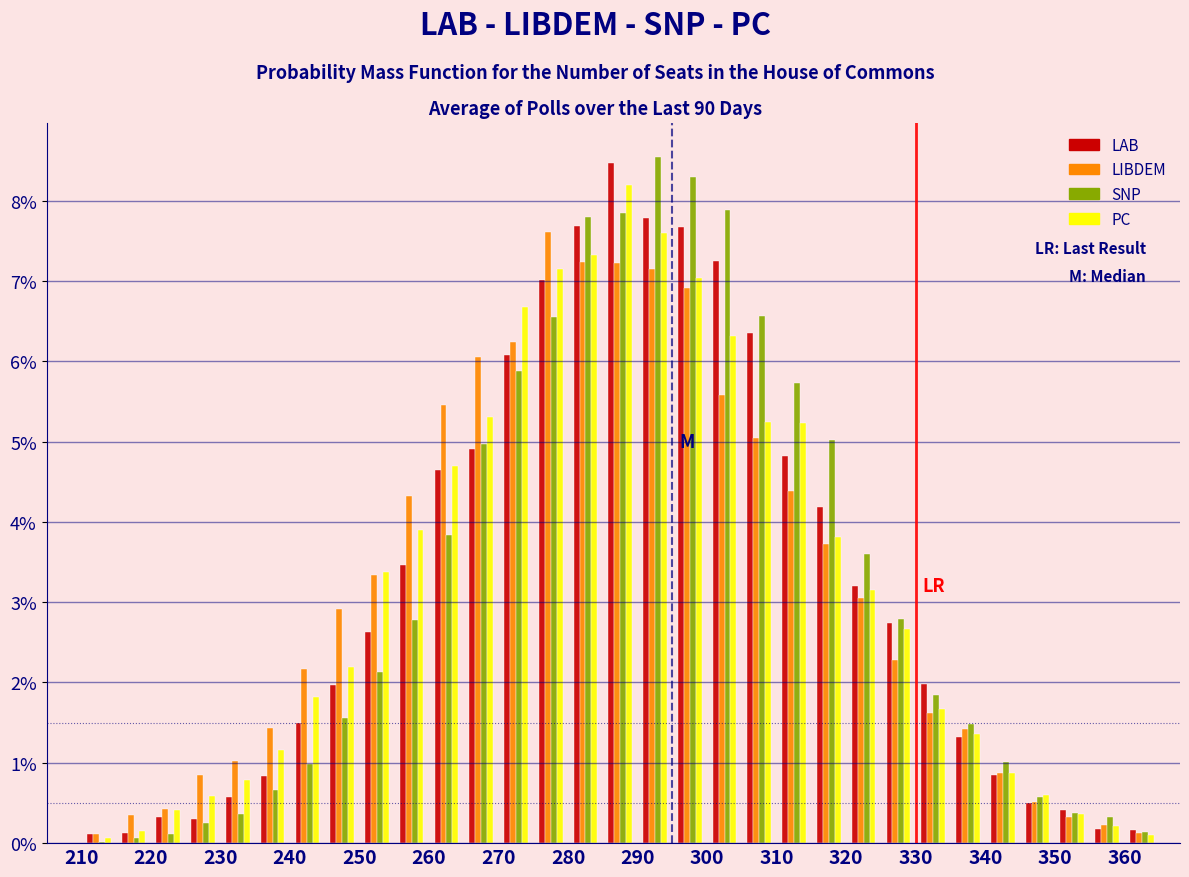

In the SNP series, which range on the x-axis has the tallest bar?

290 to 295